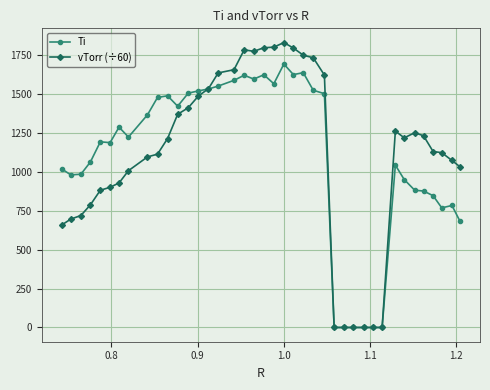

What is the maximum value for Ti?

1692.7